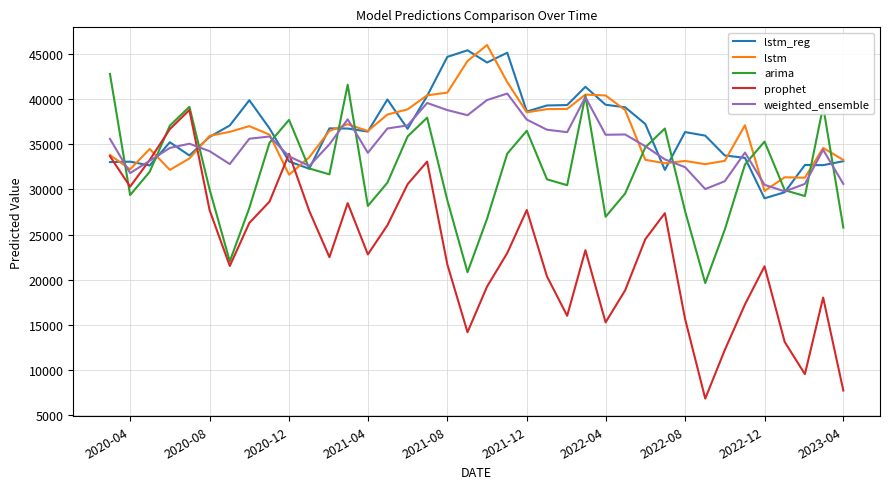

How many interior local valleys does the prophet series have?

9